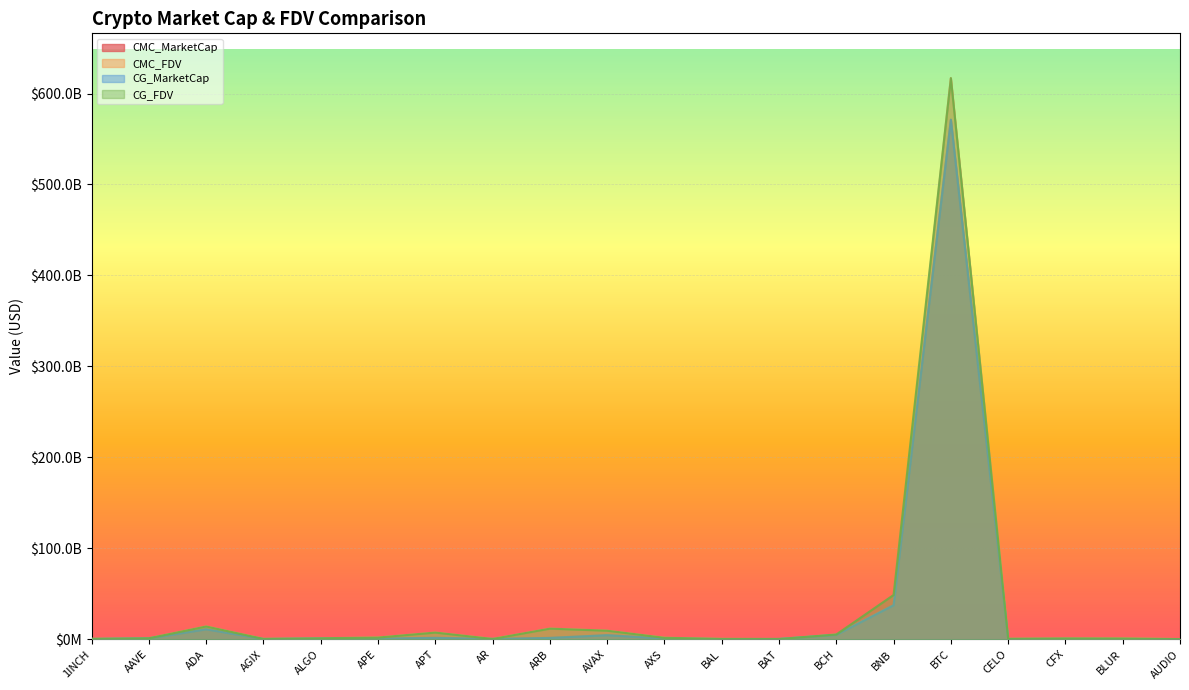

Reading left to right, what are all the values shown in this chart?

CMC_MarketCap: 318506097.3	1029800652.4	10945119780.6	269181408.1	857886330.5	697863917.1	1536640222.9	358920530.5	1490149016.1	4523155589.0	856133470.3	226583464.1	310674455.2	4891582782.4	37440416787.0	571131499242.9	264094532.8	549429686.4	244636474.4	195384002.0
CMC_FDV: 469139960.9	1137047799.5	14069387676.8	438686881.0	1099899272.2	1893314569.4	7373381543.9	361913527.9	11687443263.8	9411687493.9	1645165603.9	425144696.4	312790569.6	5277752475.4	37440416787.0	616839290682.5	522864565.3	943081053.8	910265984.7	210872197.5
CG_MarketCap: 318034716.0	1029290660.0	10952718811.0	269287120.0	858388673.0	697982592.0	1535281680.0	358583187.0	1490707666.0	4523810468.0	795861570.0	186704950.0	310227280.0	4891861512.0	37446541688.0	571273496712.0	265796860.0	374401310.0	243950221.0	195174996.0
CG_FDV: 468445645.0	1136484901.0	14063976417.0	438859161.0	1100543331.0	1893636535.0	7366383982.0	361573369.0	11691824831.0	9413025869.0	1644209621.0	424024924.0	312340348.0	5278041373.0	48677341384.0	616990081967.0	526234899.0	943344542.0	907493039.0	207734950.0